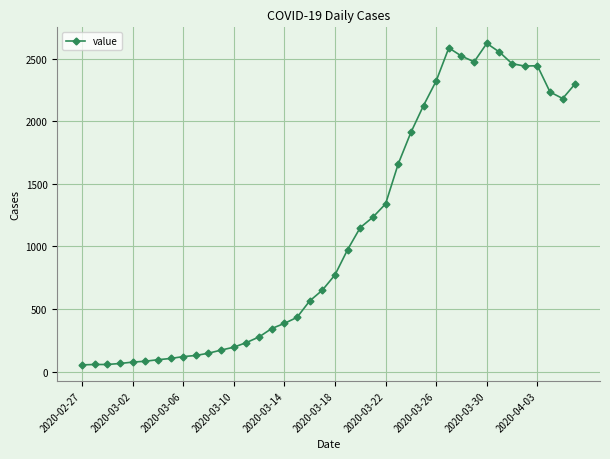

What is the difference between the maximum and minimum values?

2566